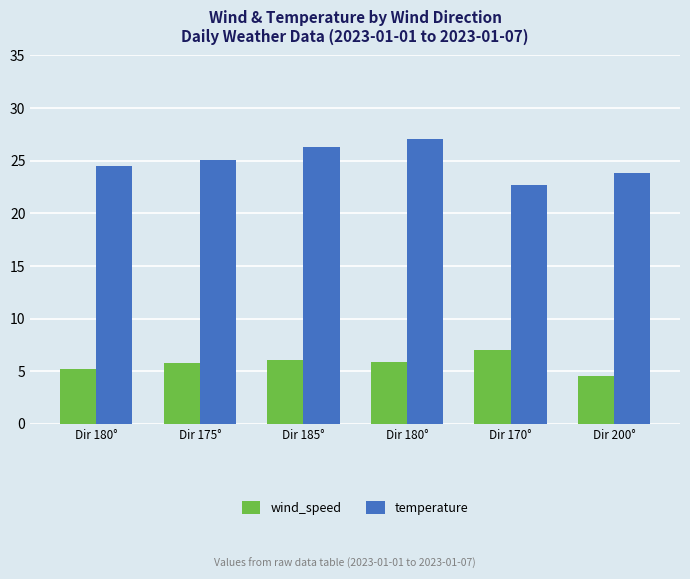

How many values in the wind_speed series are below 5?

1